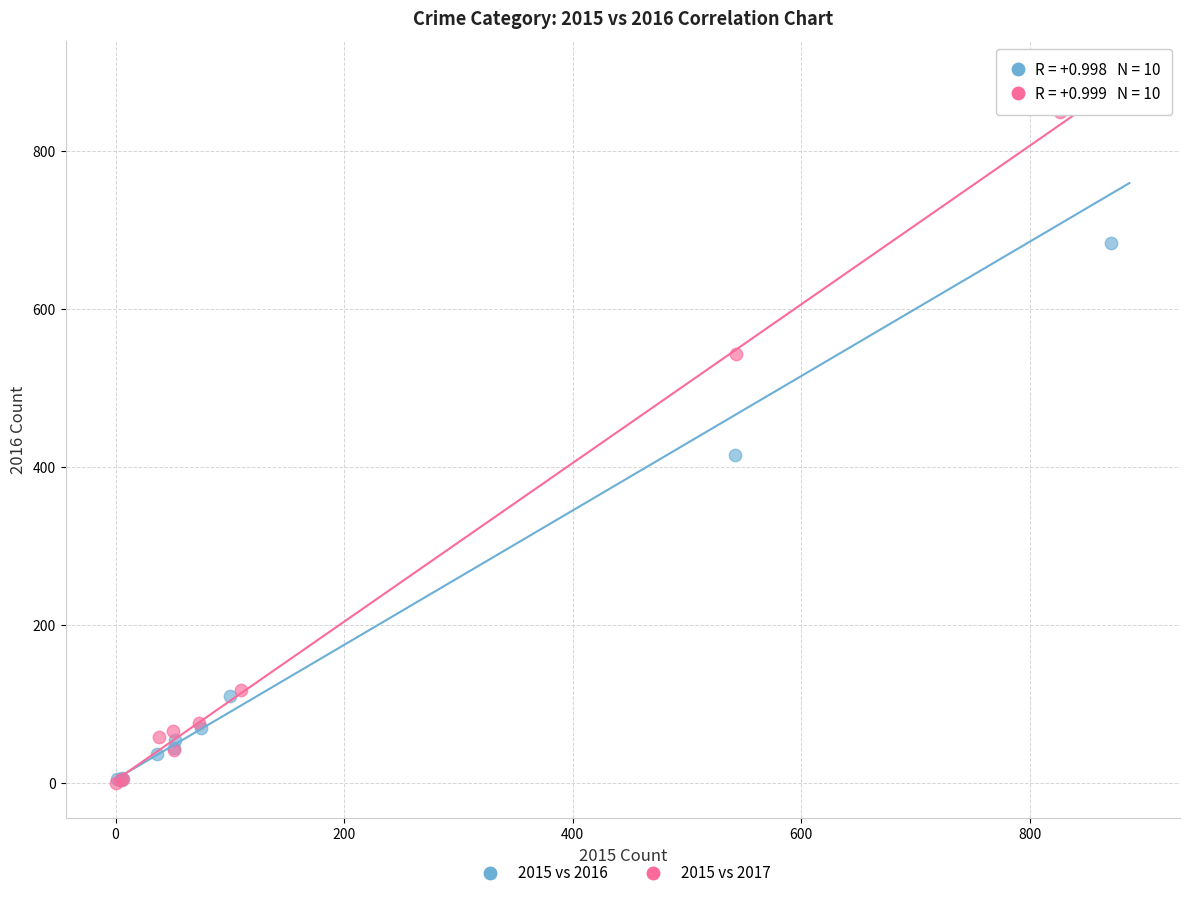

What are all the series names shown in the legend?

2015 vs 2016, 2015 vs 2017